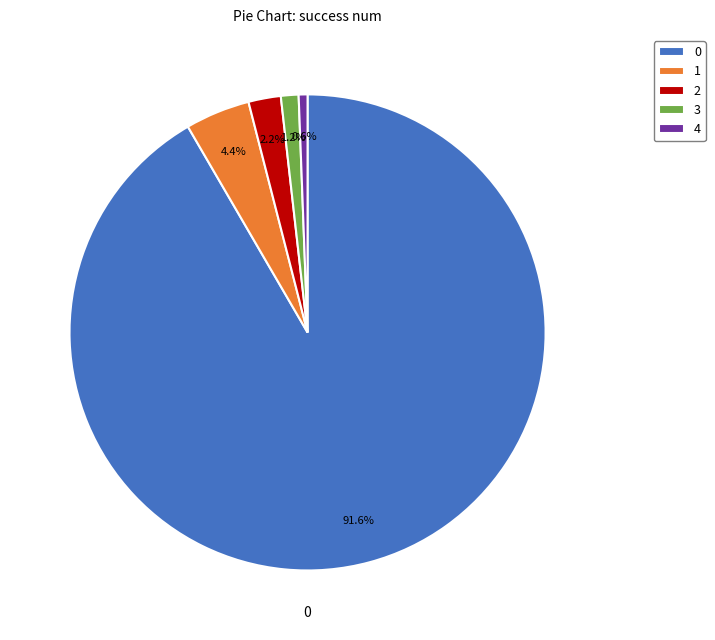

Does 4 represent more than half of the total?

No